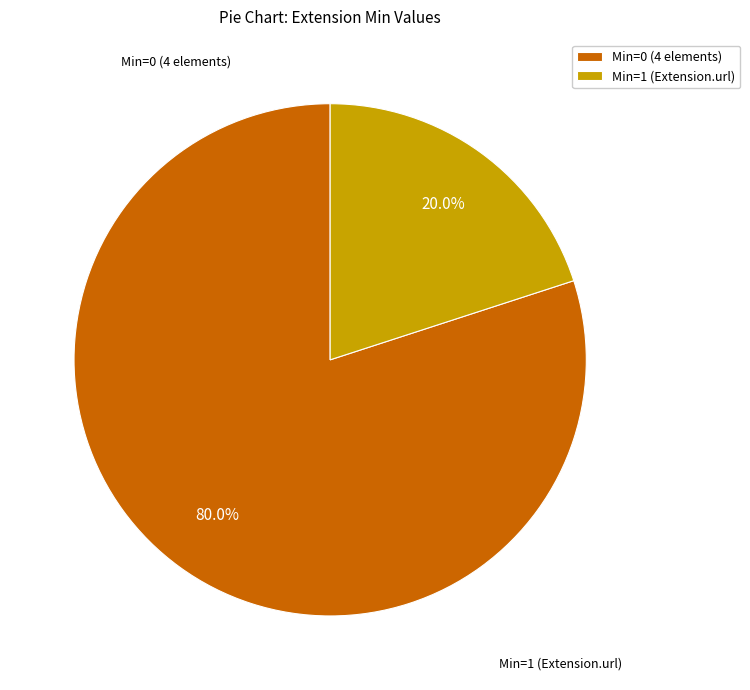

To the nearest percent, what is the average slice percentage?

50%